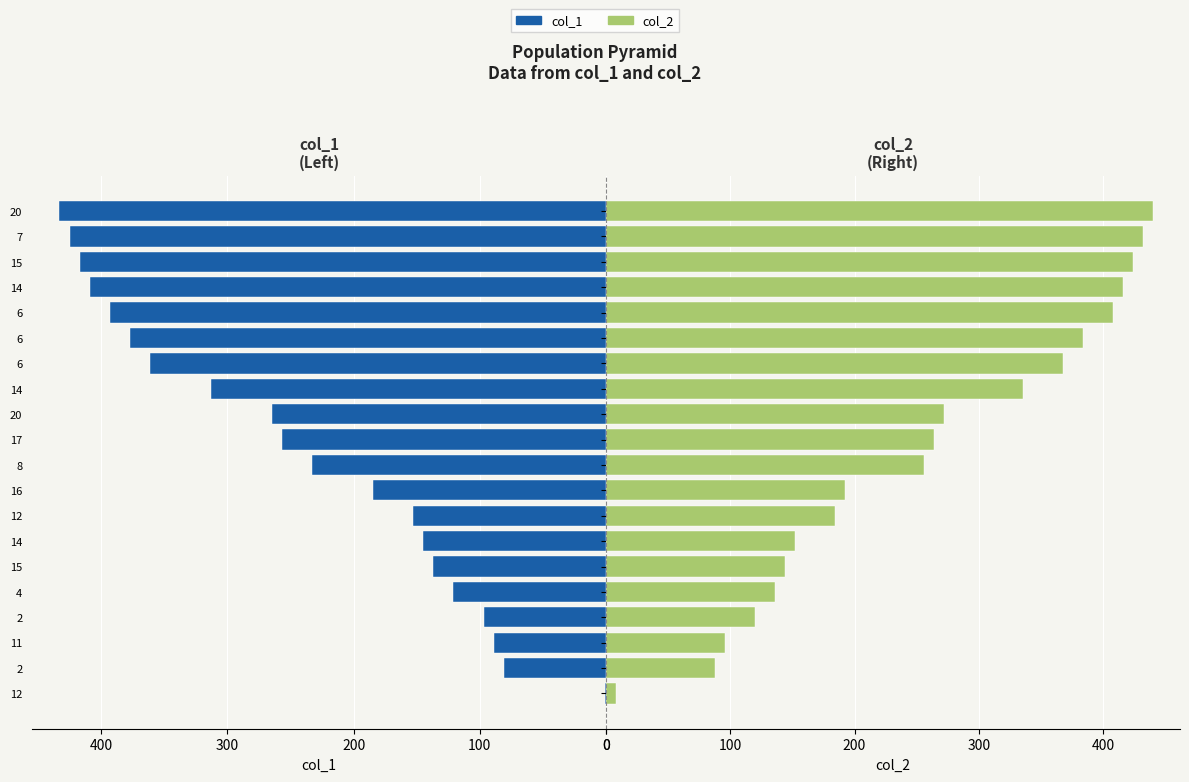

Reading left to right, what are all the values shown in this chart?

col_1: 1	81	89	97	121	137	145	153	185	233	257	265	313	361	377	393	409	417	425	433
col_2: 8	88	96	120	136	144	152	184	192	256	264	272	336	368	384	408	416	424	432	440